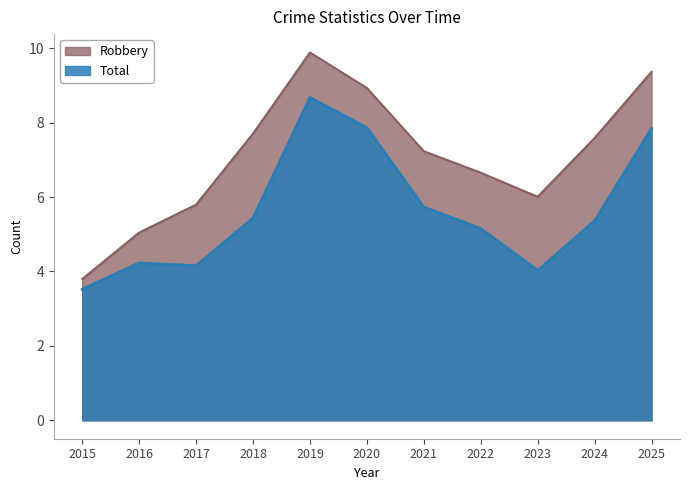

Which series has the largest total across all categories?

Robbery